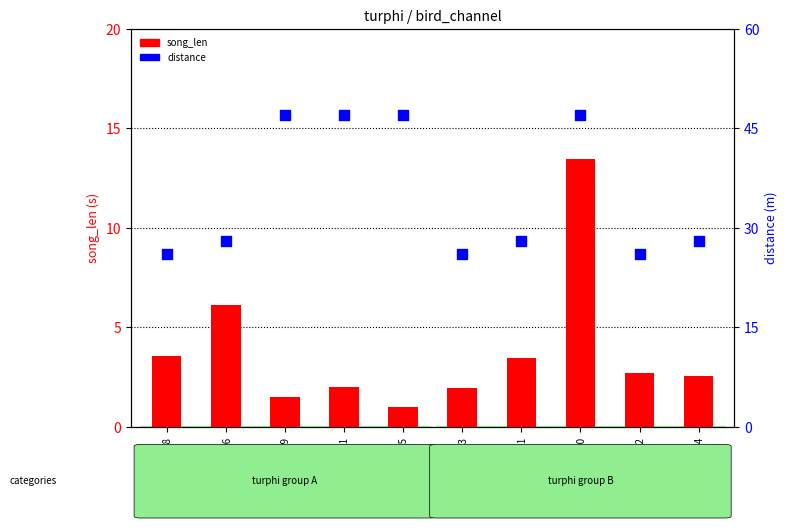

At how many categories does at least one series exceed 35?

4